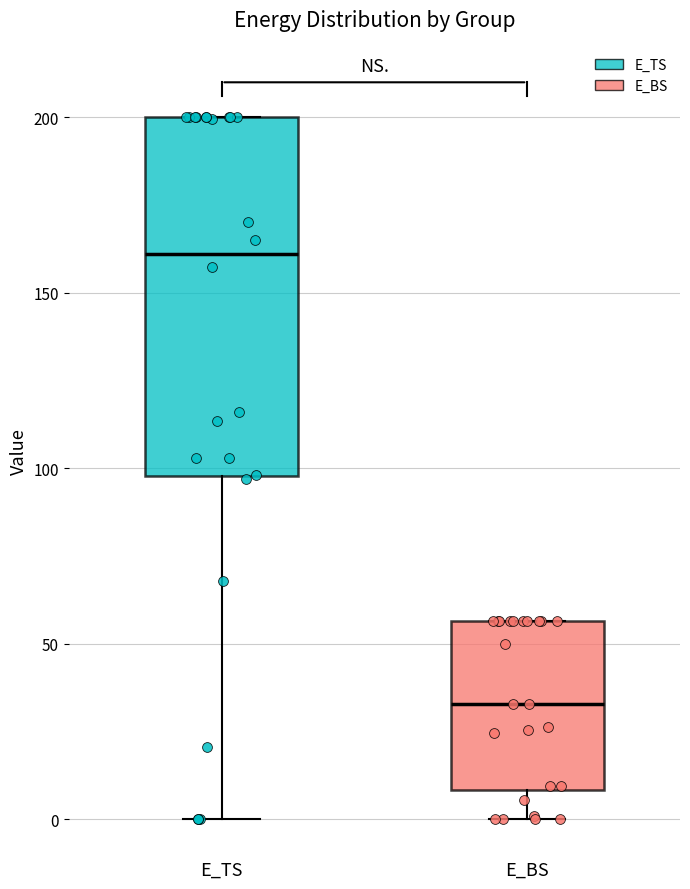

Where does the lower whisker of the box for E_TS end on the y-axis? The values are not printed on the chart, so give them approximately, as read against the axis.

0